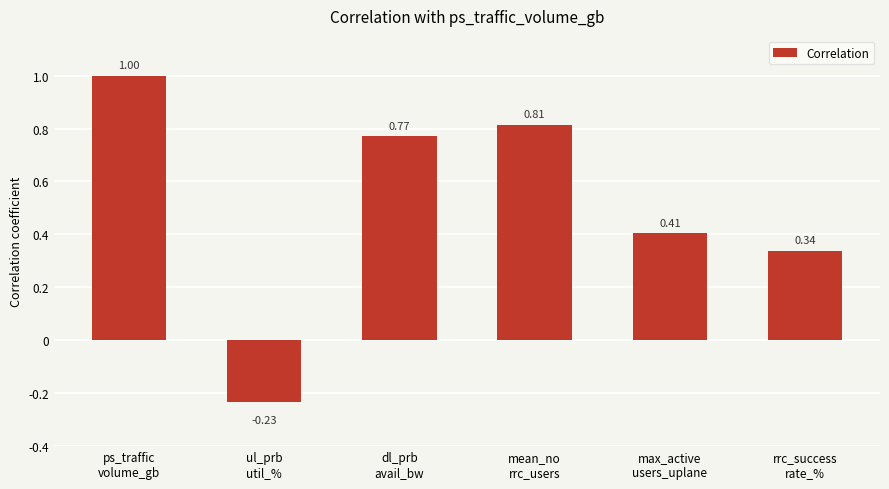

Rank the categories by value from lowest to highest.

ul_prb
util_%, rrc_success
rate_%, max_active
users_uplane, dl_prb
avail_bw, mean_no
rrc_users, ps_traffic
volume_gb